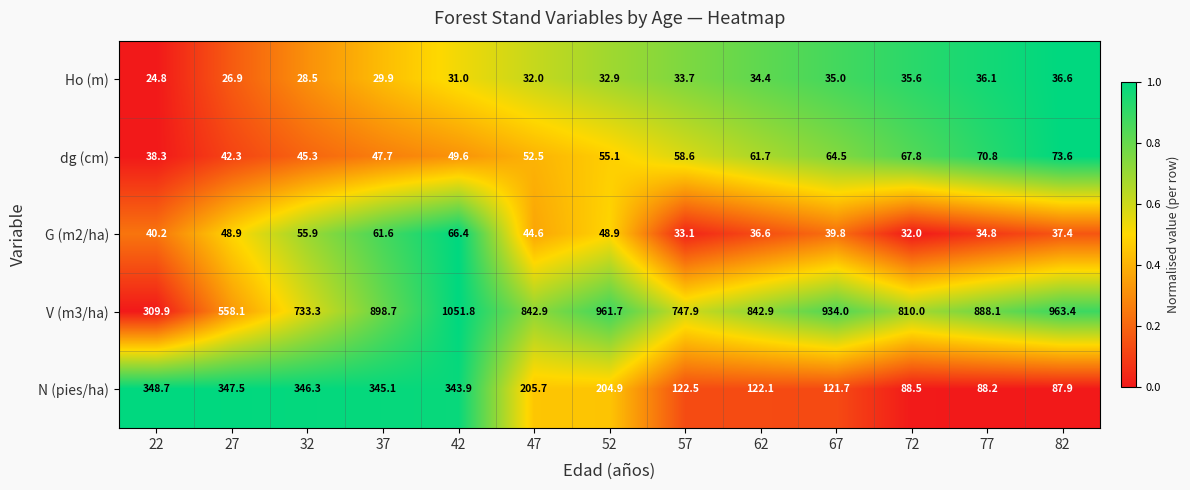

Rank the series at 47 from lowest to highest value.

Ho (m), G (m2/ha), dg (cm), N (pies/ha), V (m3/ha)